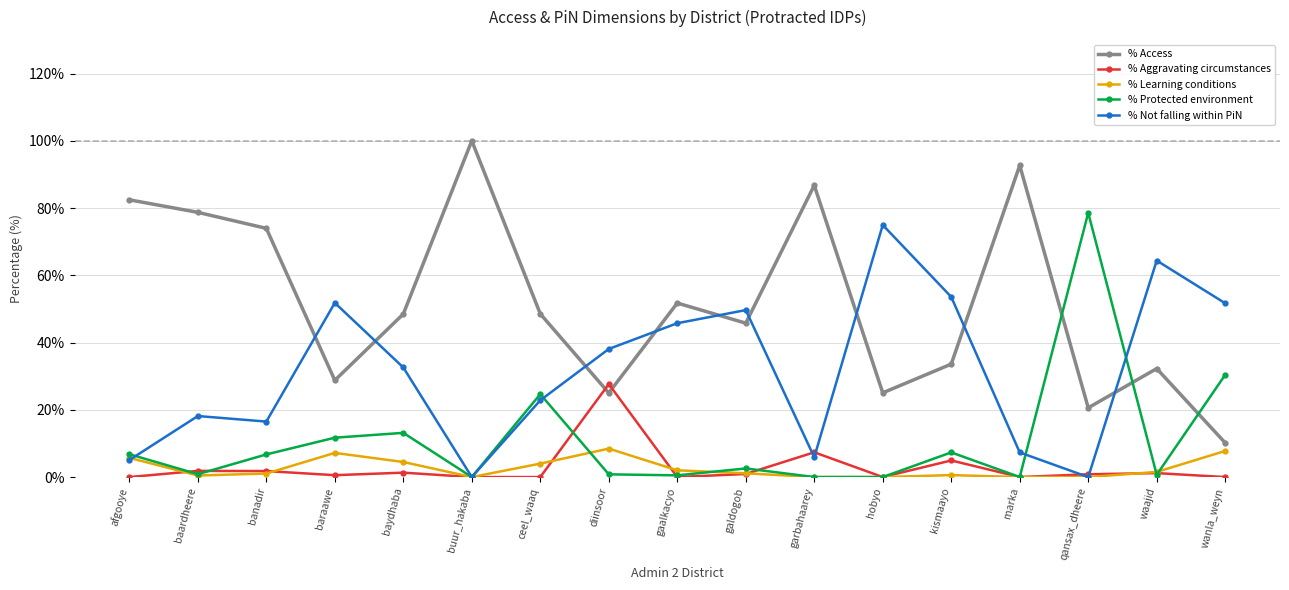

What are all the series names shown in the legend?

% Access, % Aggravating circumstances, % Learning conditions, % Protected environment, % Not falling within PiN